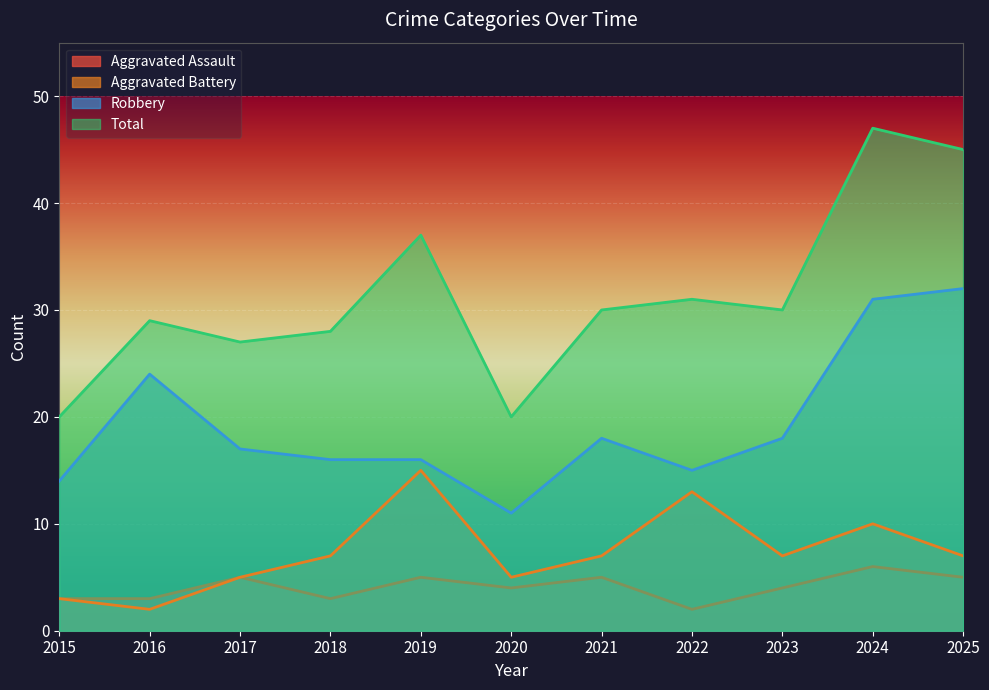

Which category has the lowest value in the Total series?

2015